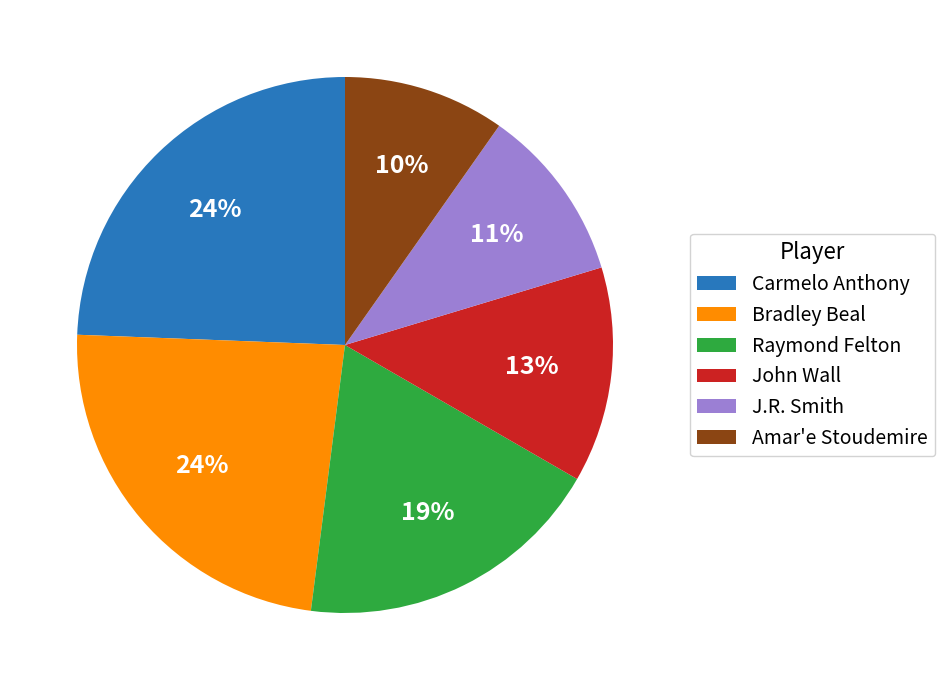

To the nearest percent, what percentage of the pie is John Wall?

13%